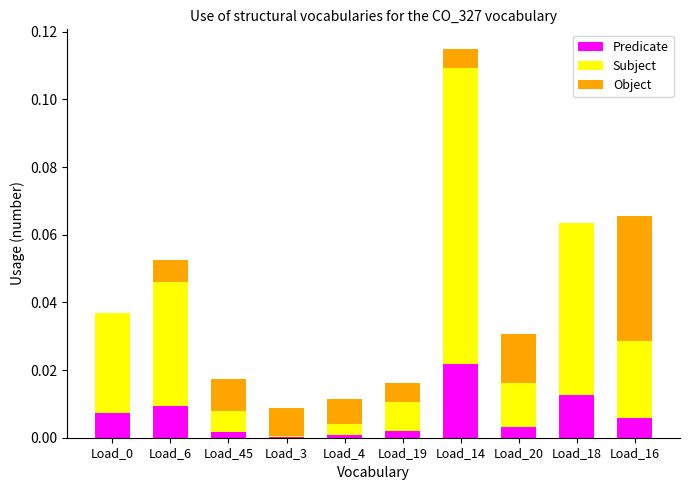

Which category has the highest value in the Predicate series?

Load_14